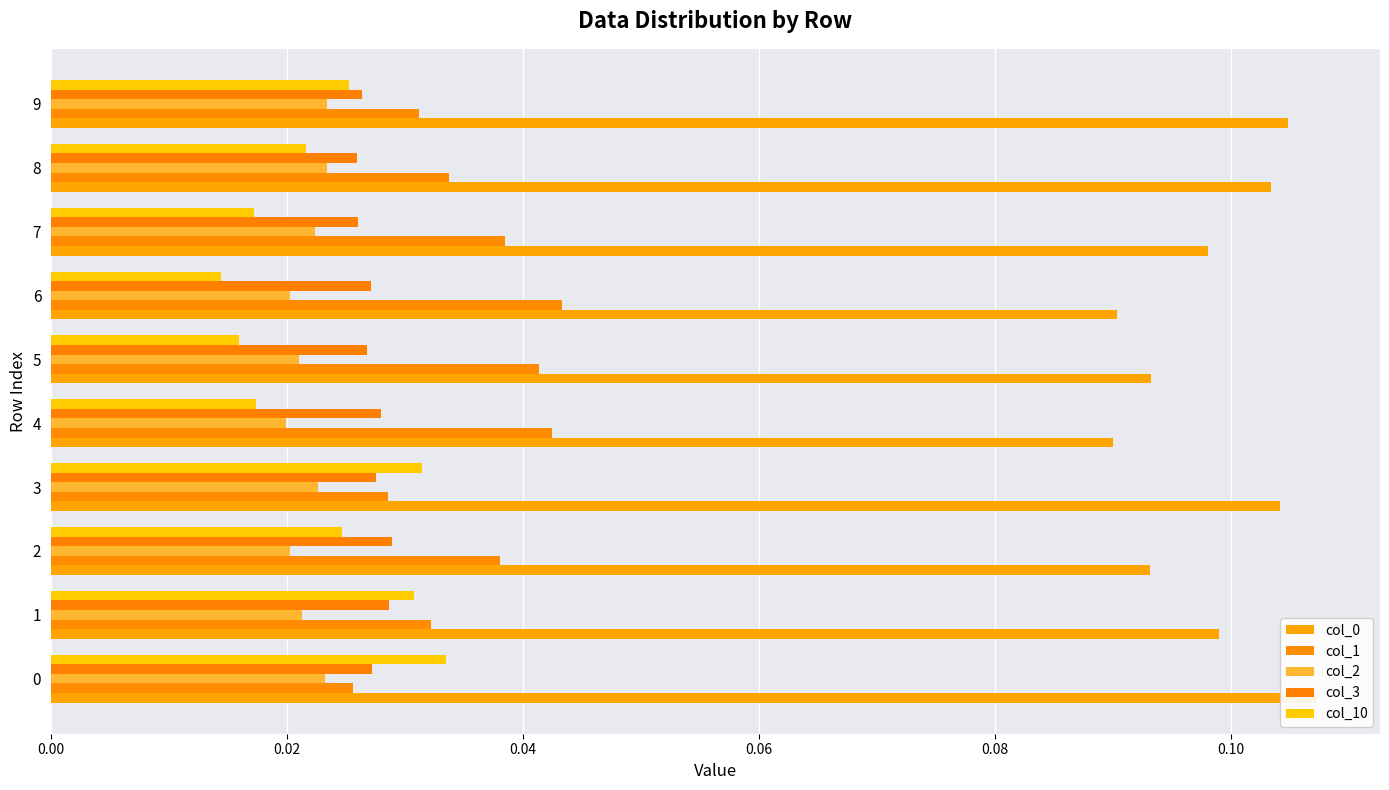

What position from the left is 0.04?

3